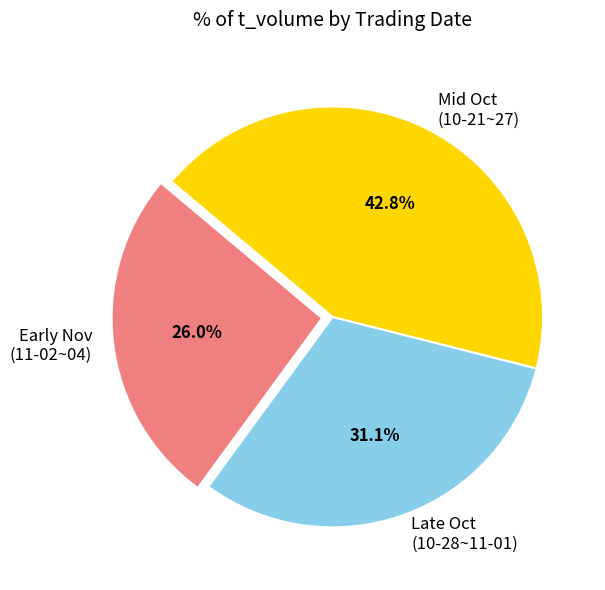

Rank the categories by value from highest to lowest.

Mid Oct (10-21~27), Late Oct (10-28~11-01), Early Nov (11-02~04)